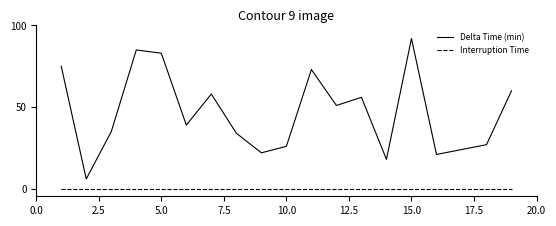

Rank the series by their maximum value, from lowest to highest.

Interruption Time, Delta Time (min)